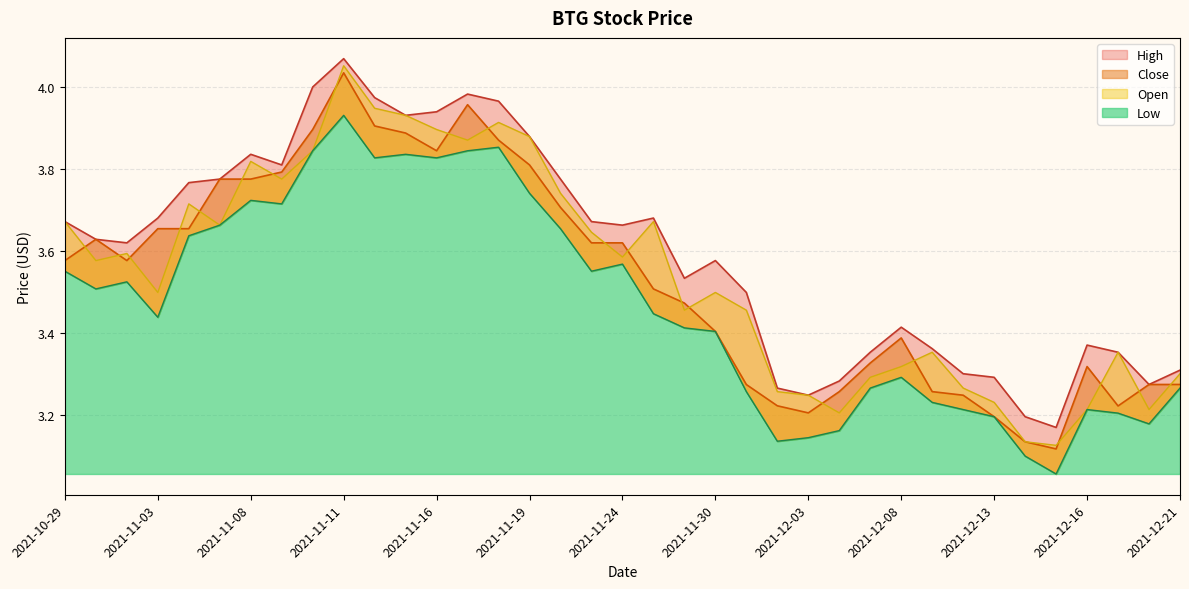

At which category does Open reach its first local peak?

2021-11-02